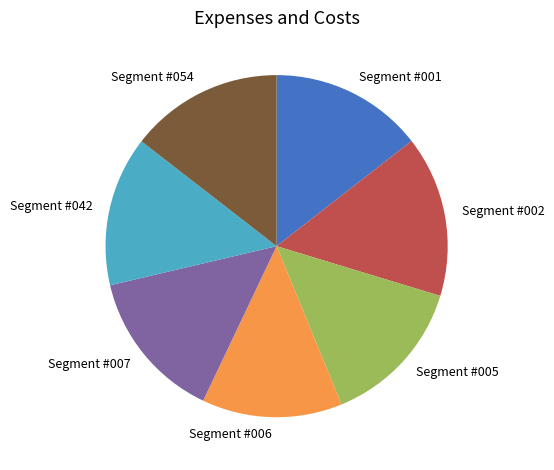

True or false: Segment #002 accounts for 15% of the total.

True